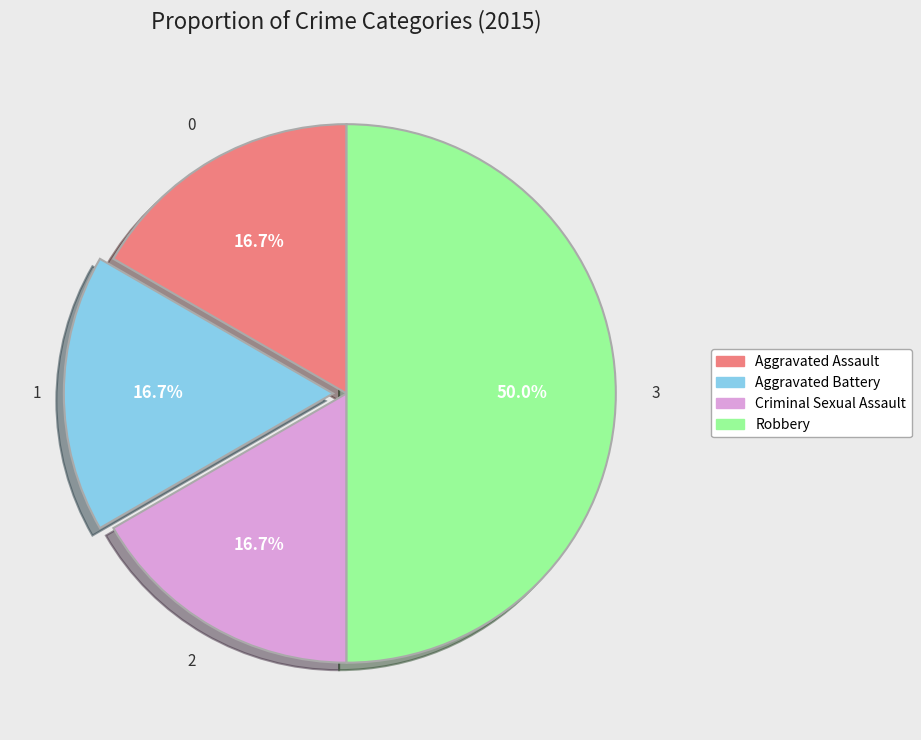

Which has a higher value, Robbery or Aggravated Battery?

Robbery